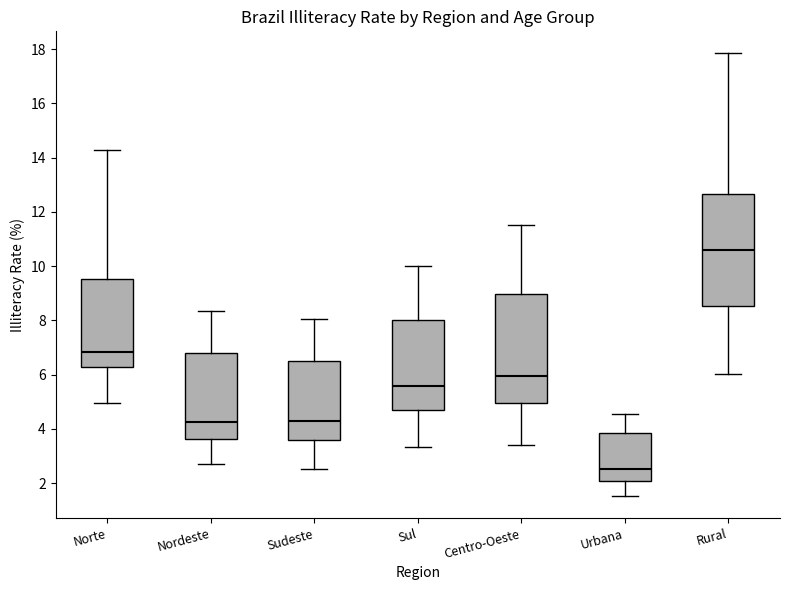

Which box has the highest median line?

Rural